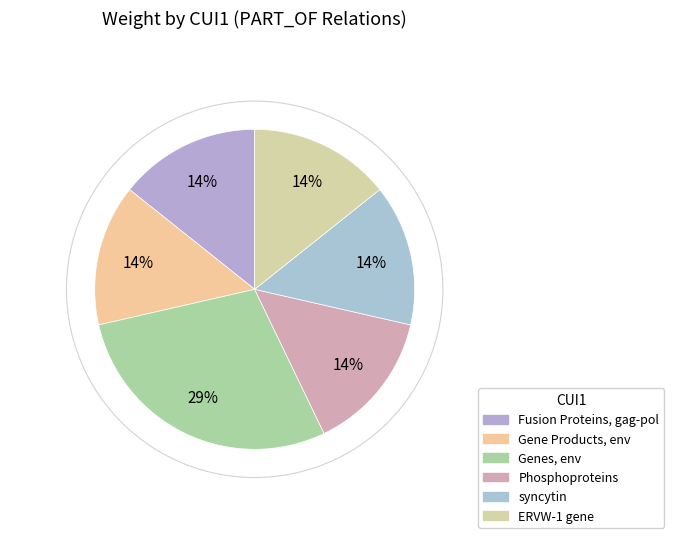

What is the change in value from Fusion Proteins, gag-pol to Genes, env?

+1